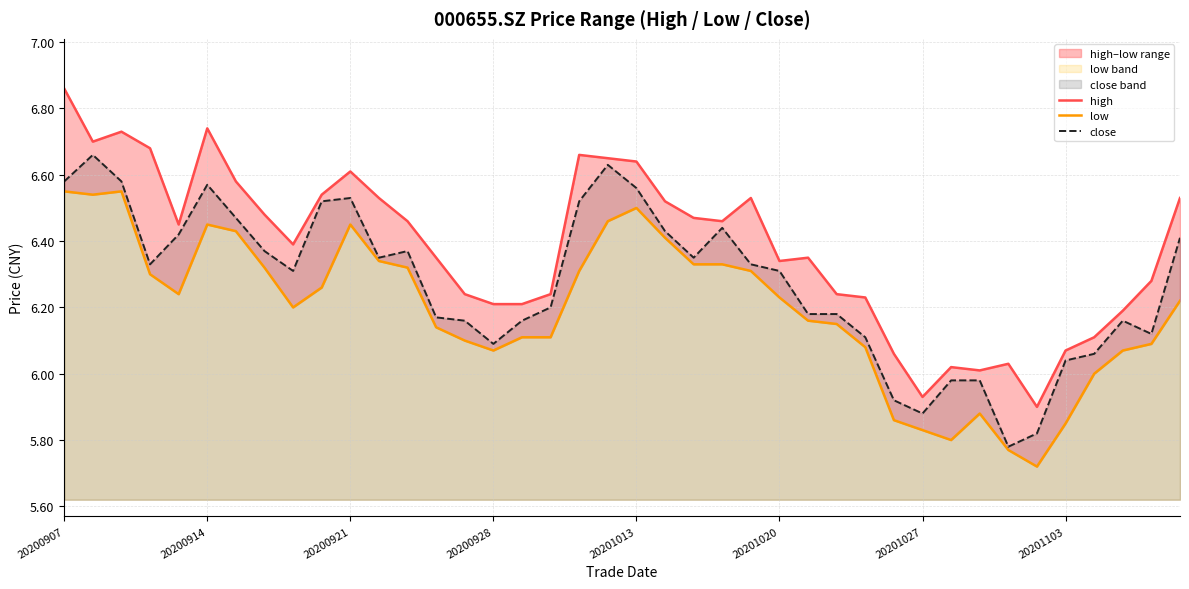

At which label does close first exceed 6?

20200907